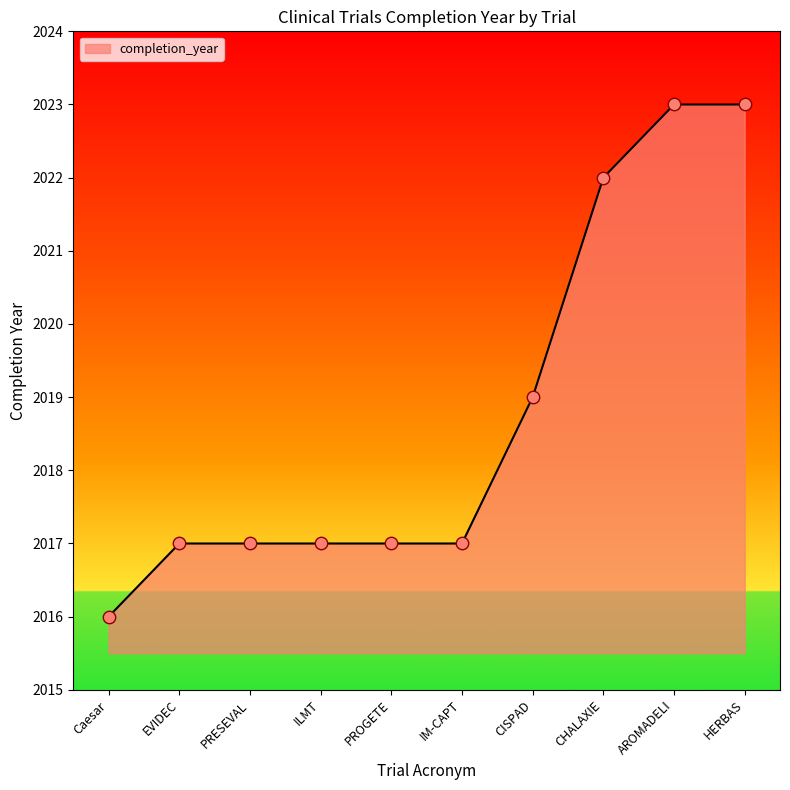

Between Caesar and PROGETE, which is larger?

PROGETE